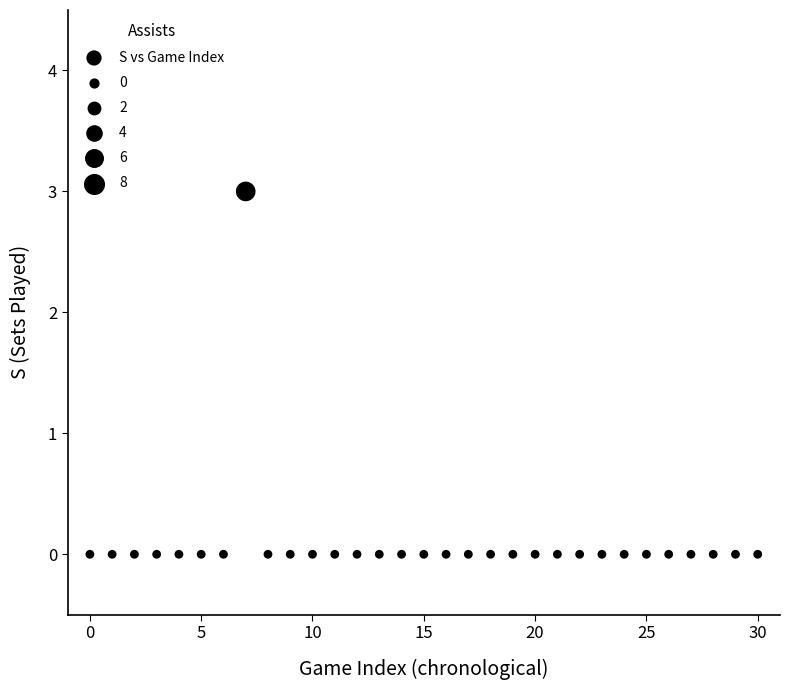

What is the range of Y values (max minus min)?

3